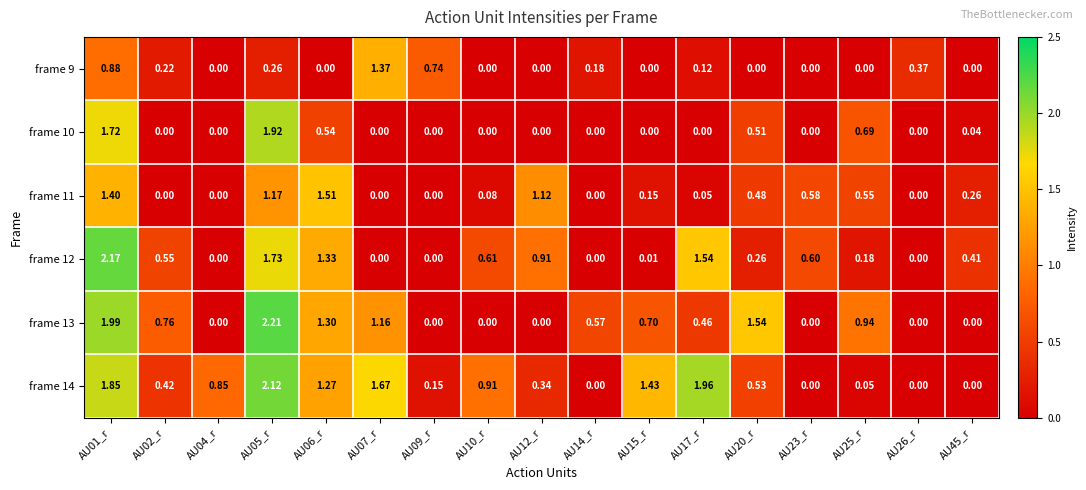

Is the value of frame 13 at AU20_r greater than the value of frame 14 at AU06_r?

Yes